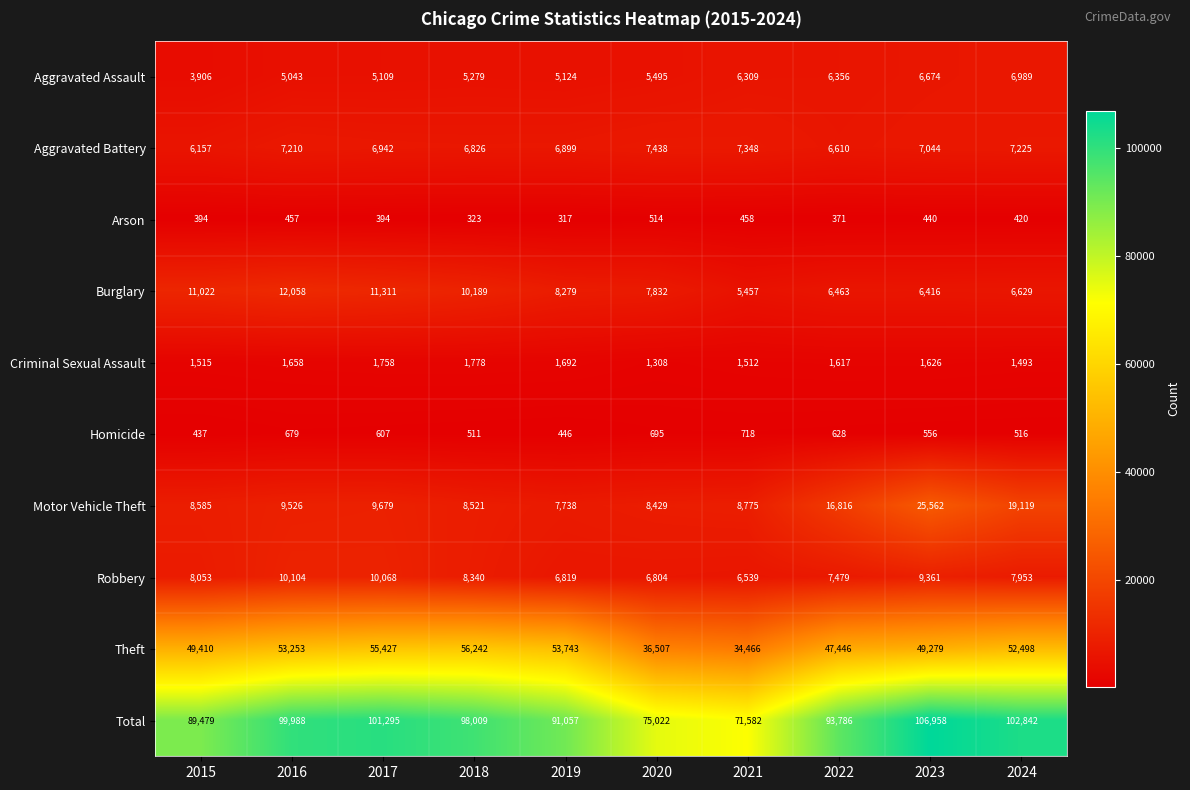

Between 2015 and 2024, which series saw the biggest shift?

Total